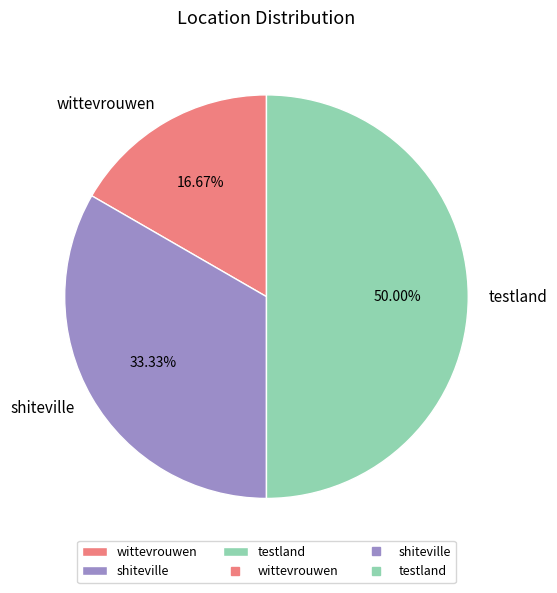

Count the number of slices in the pie.

3